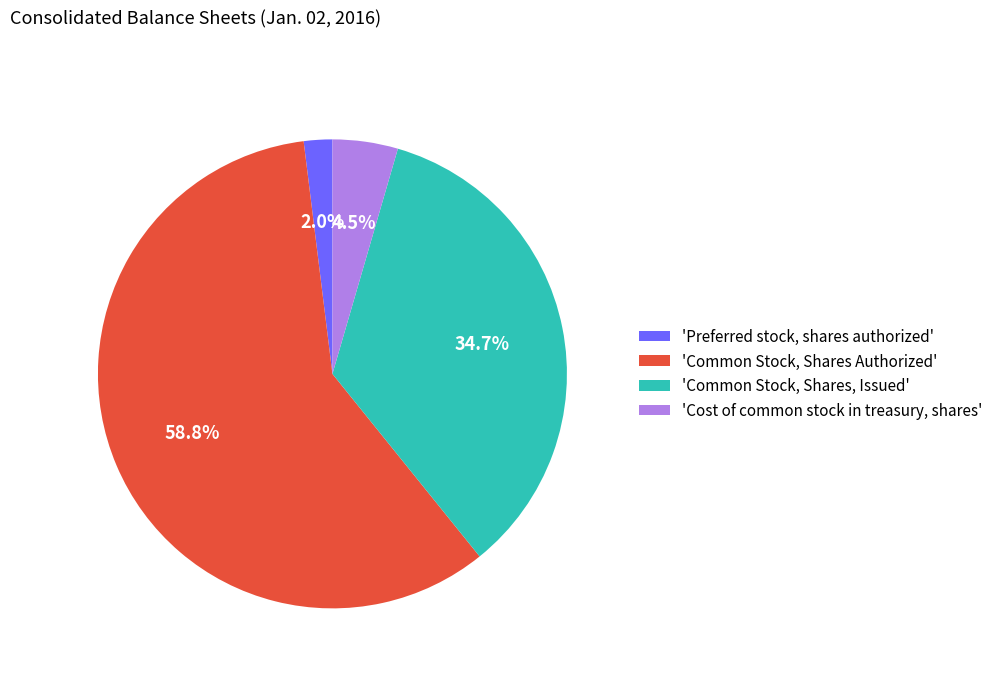

What is the smallest slice in the pie chart?

'Preferred stock, shares authorized'